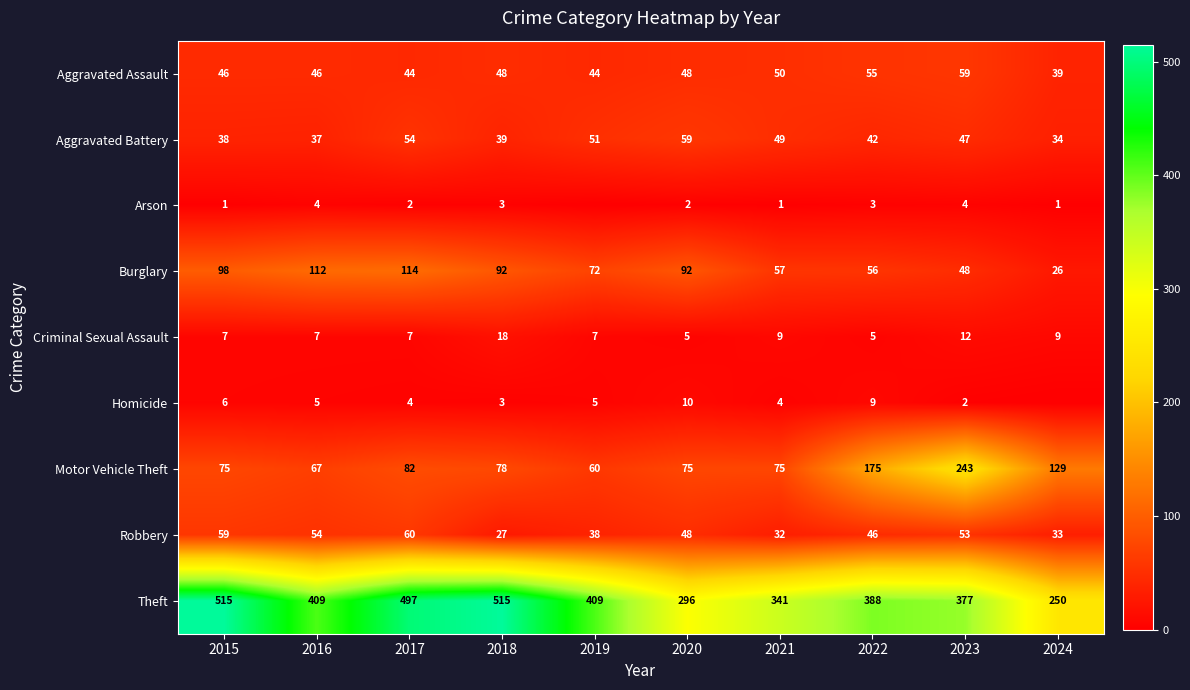

How many data points in Burglary are less than 92?

5